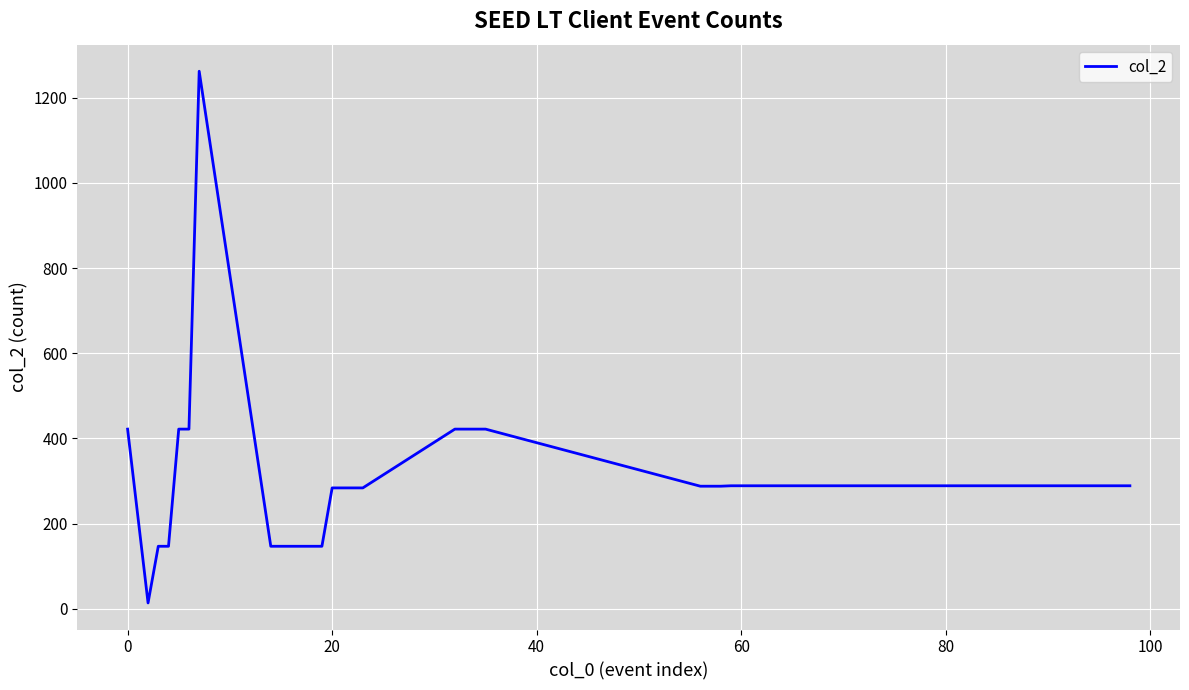

What is the difference between the maximum and minimum values?

1248